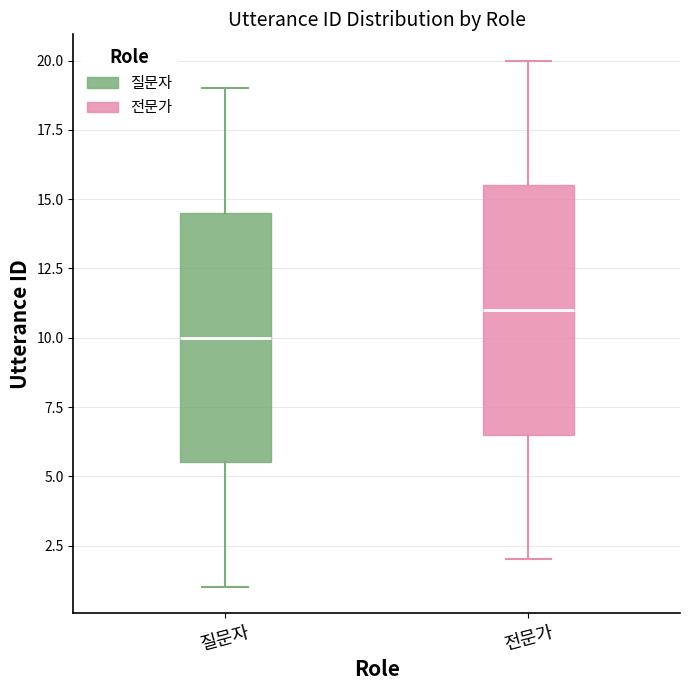

Where is the lower edge of the box for 전문가 on the y-axis? The values are not printed on the chart, so give them approximately, as read against the axis.

6.5